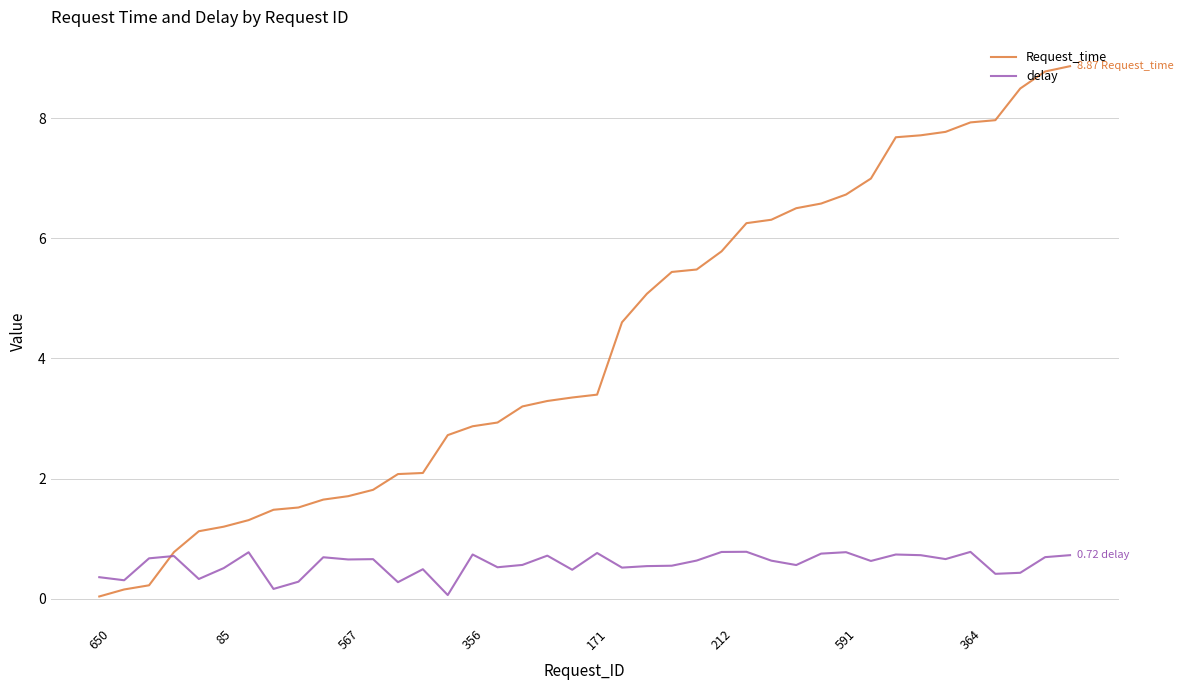

Which series has the largest range (max minus min)?

Request_time